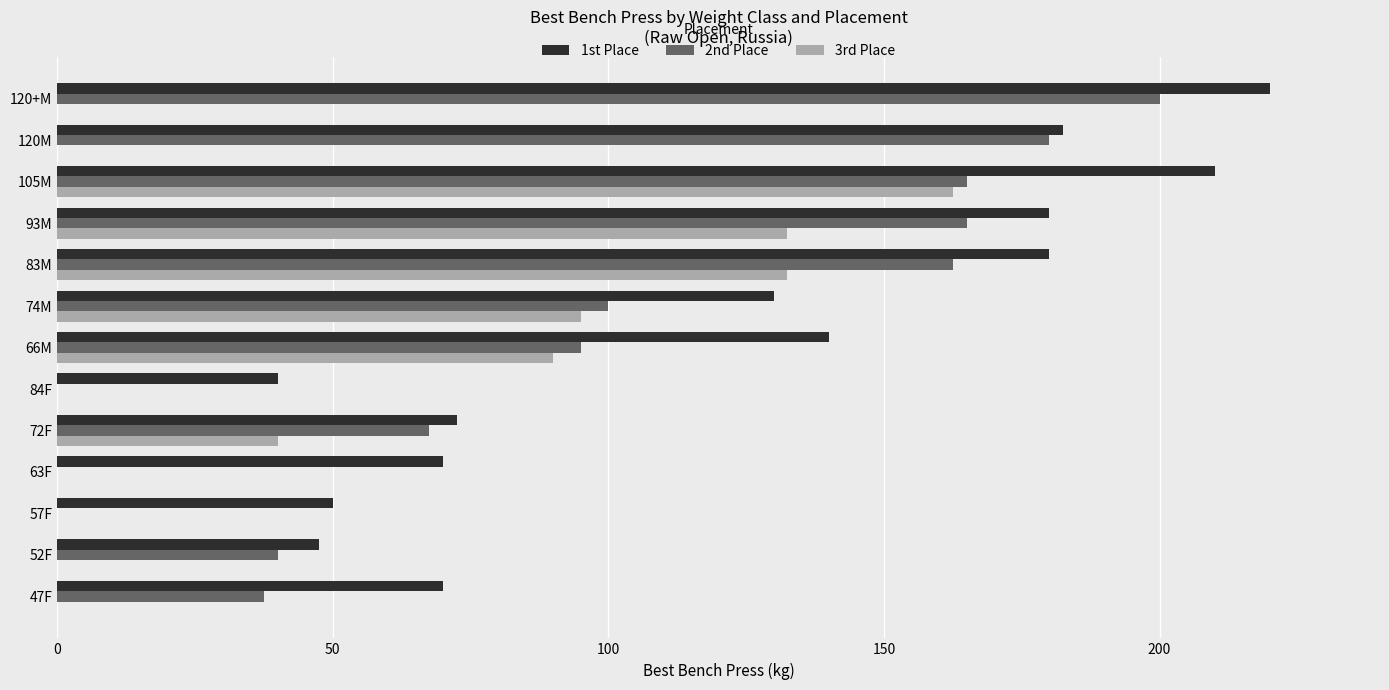

How many series are shown in this chart?

3